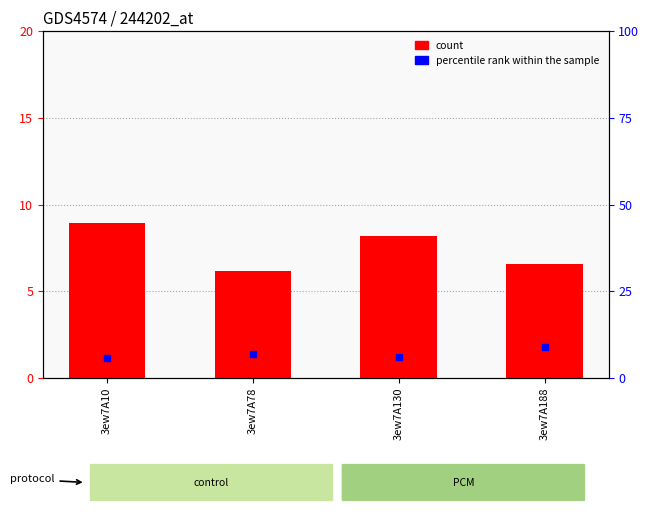

Which series reaches the maximum Y coordinate?

count